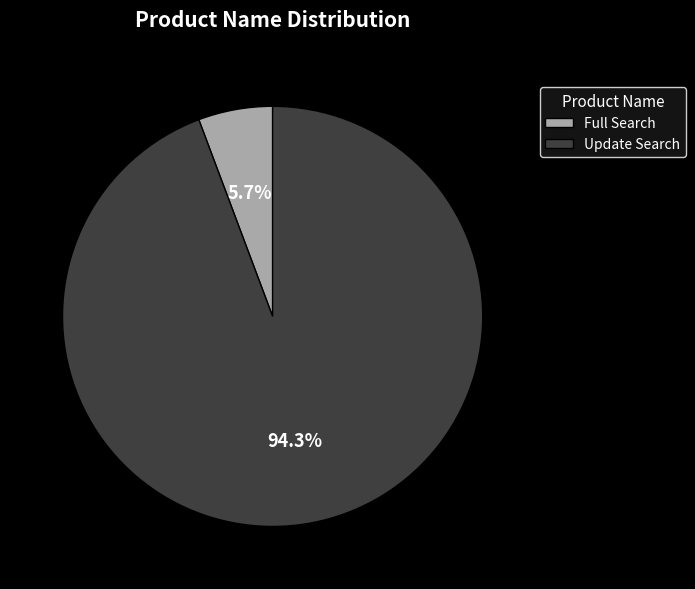

What is the largest slice in the pie chart?

Update Search